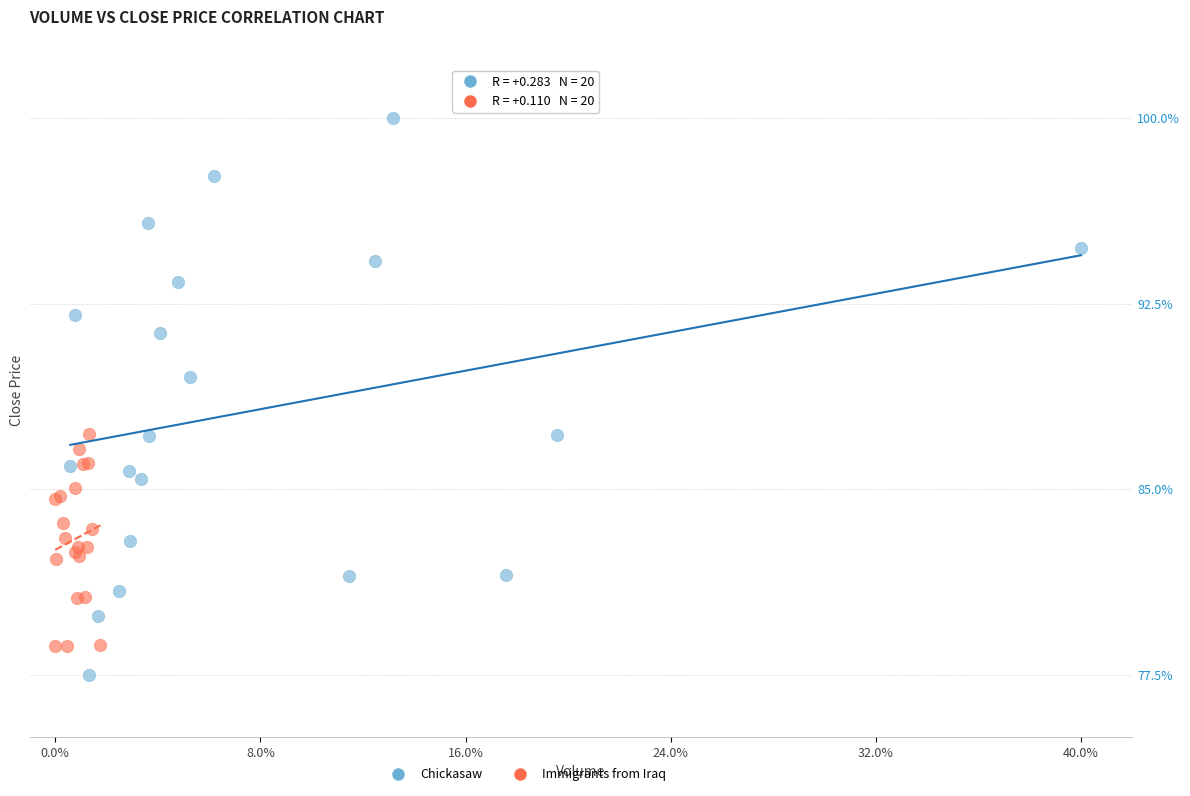

Which series contains the highest Y value?

Chickasaw